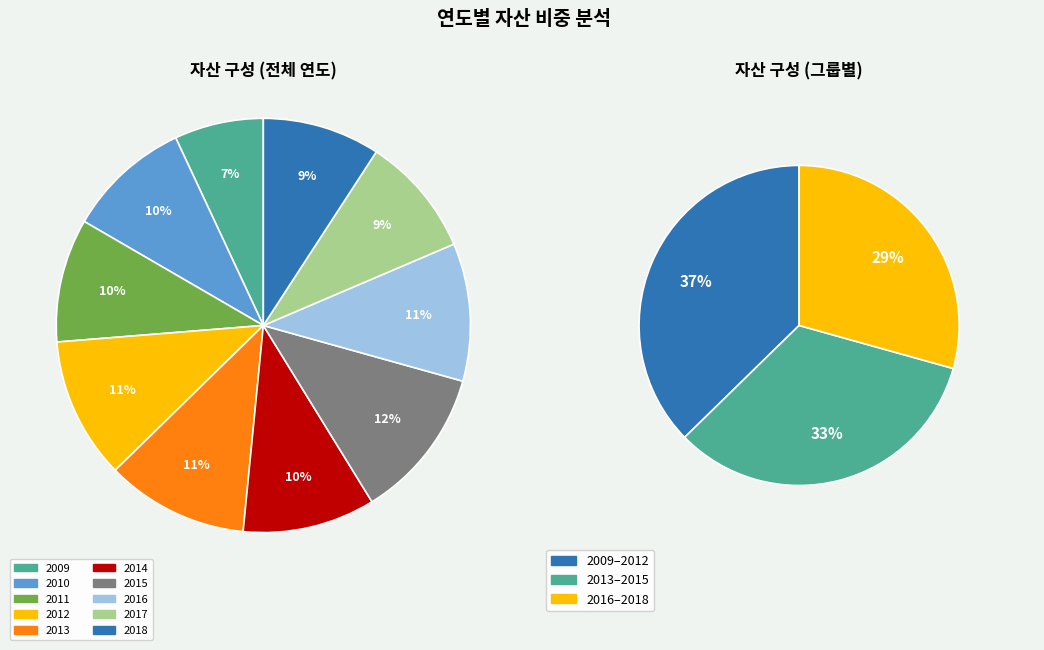

Which slice is the largest?

2015